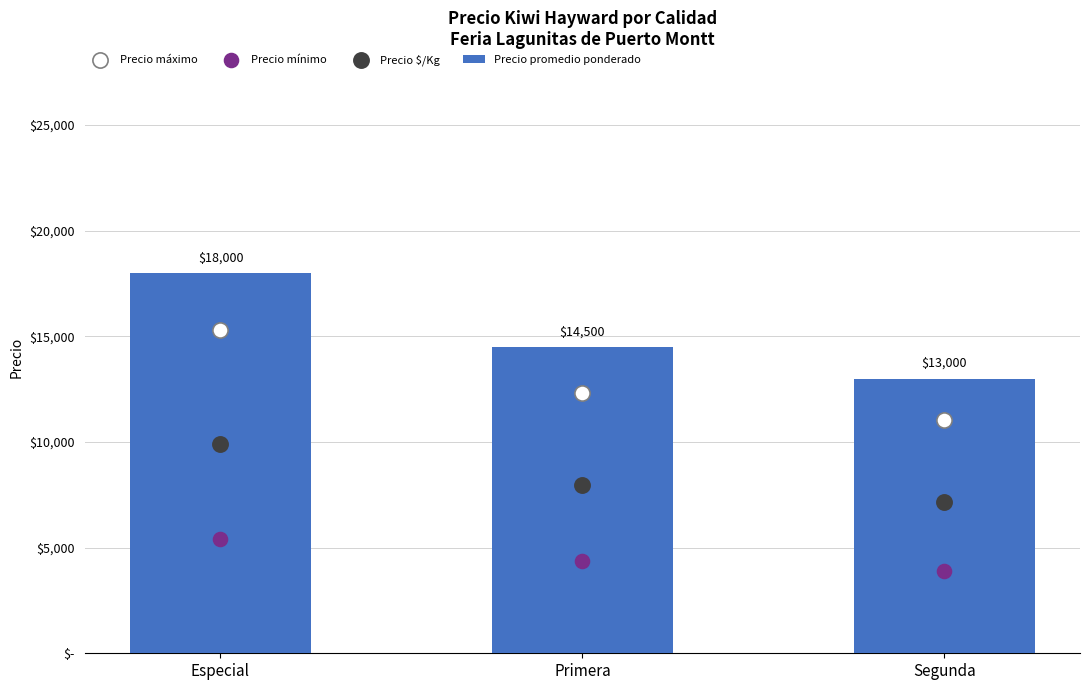

Which series has the largest total across all categories?

Precio promedio ponderado